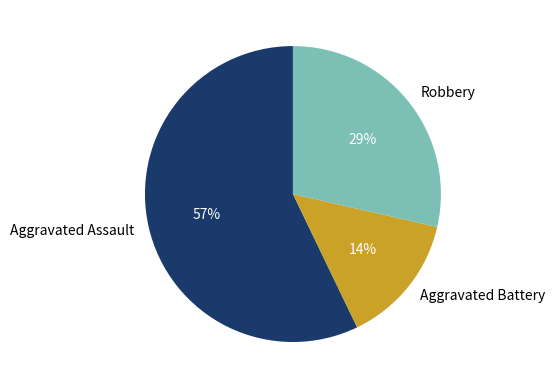

Combined, do Aggravated Assault and Aggravated Battery account for over 50%?

Yes